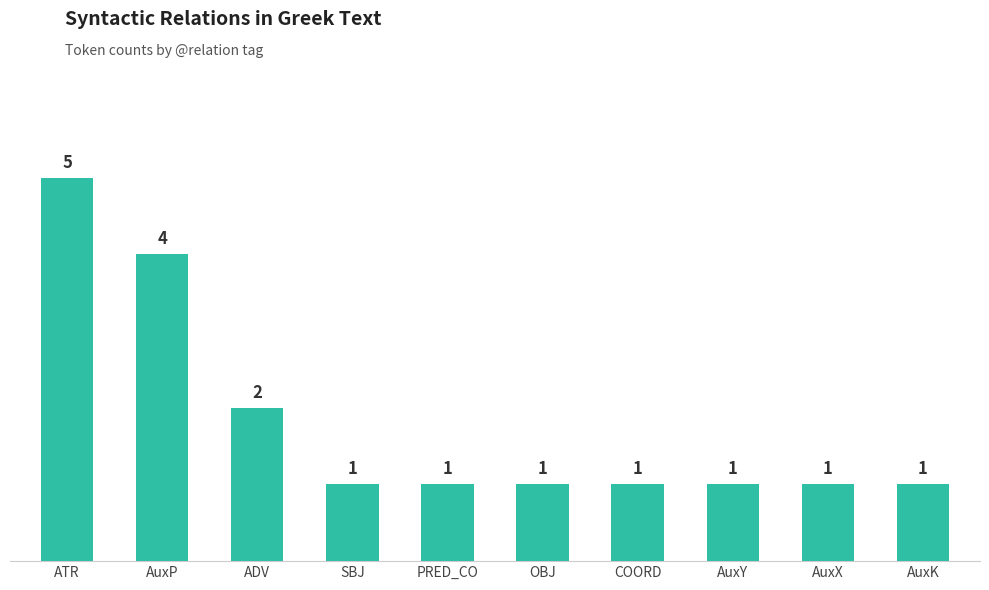

Is it true that the value at OBJ is 1?

True